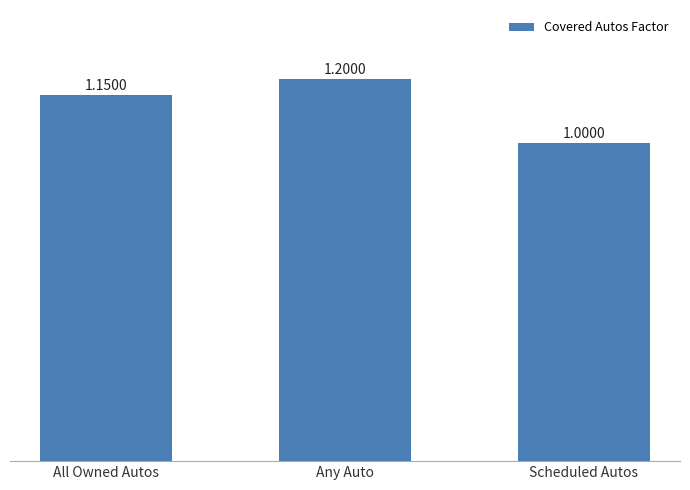

List the labels in order of value, smallest first.

Scheduled Autos, All Owned Autos, Any Auto